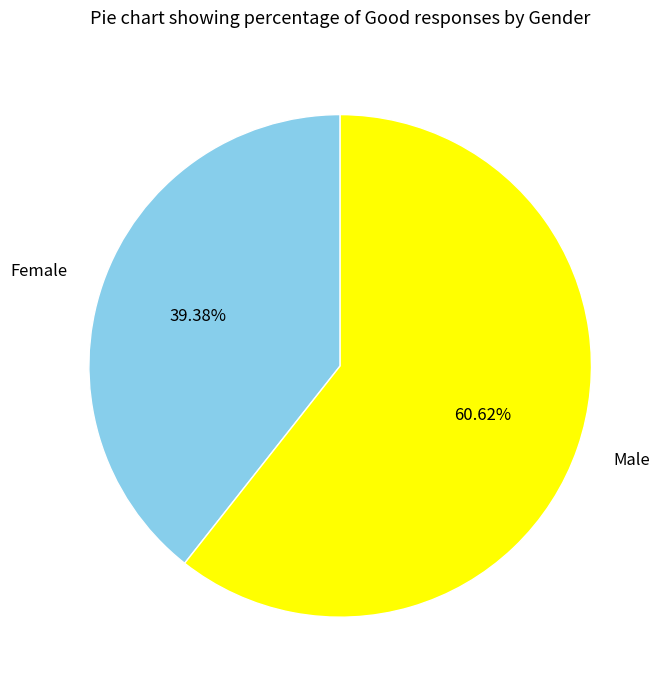

Combined, what portion of the pie is Female and Male?

100.0%